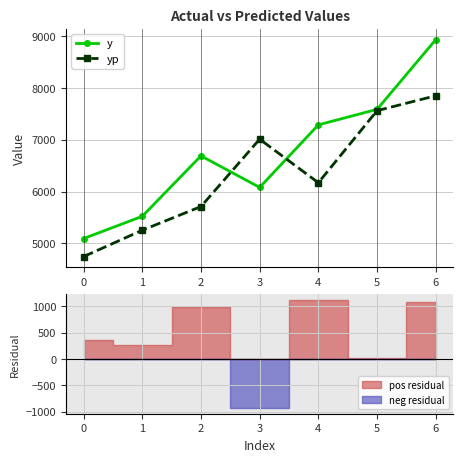

True or false: y has a value of 8940.0 at 6.

True